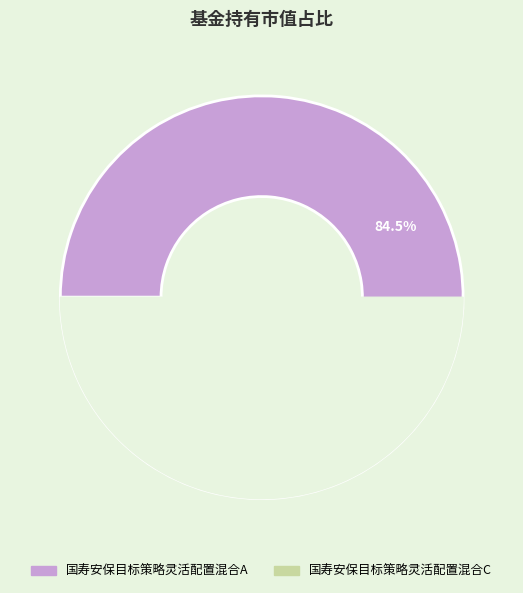

Which category has the biggest portion of the pie?

国寿安保目标策略灵活配置混合A